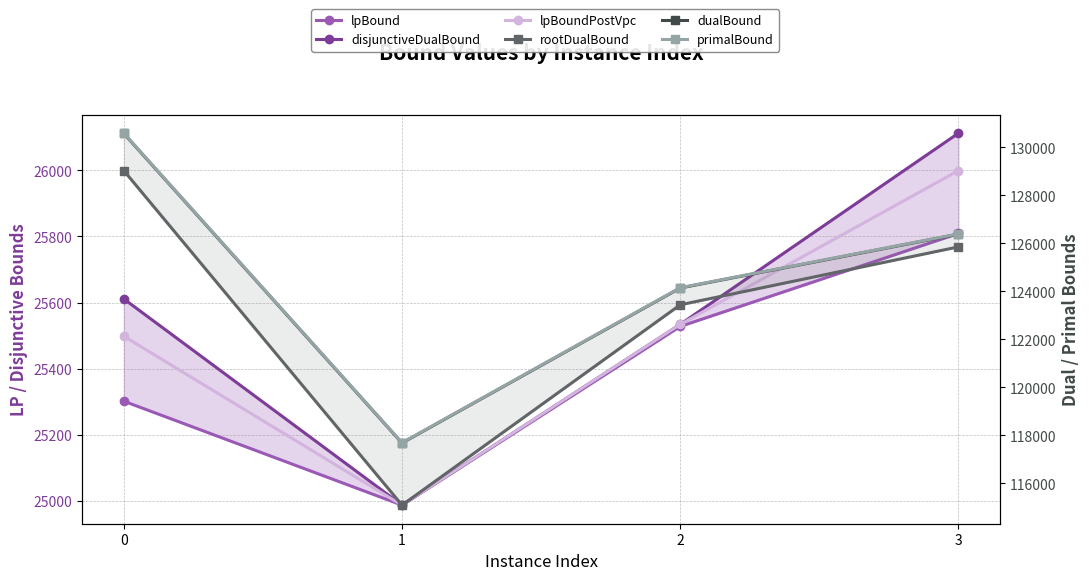

How many data points in lpBound are less than 25528?

2